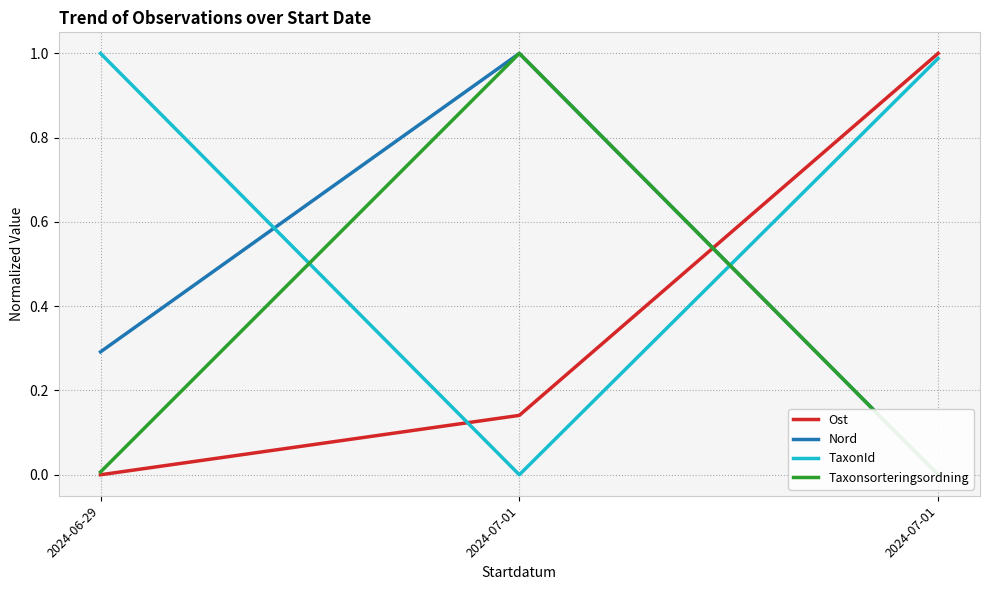

At which label does Taxonsorteringsordning reach its minimum?

2024-07-01